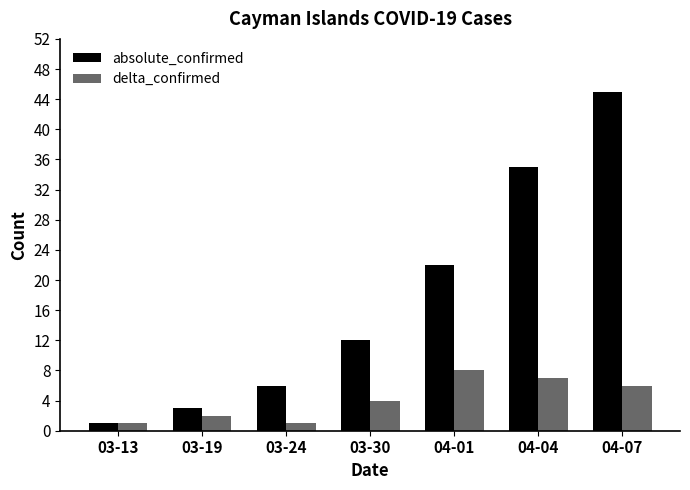

What value does the absolute_confirmed series have at 04-01, to the nearest 10?

20